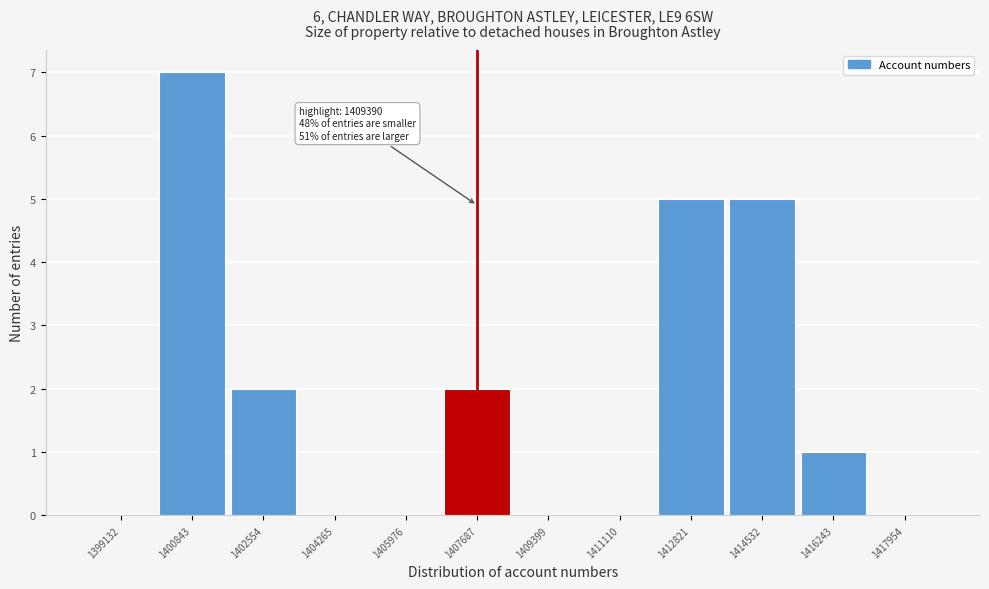

Reading left to right, extract all data points from this chart.

1399132=0	1400843=7	1402554=2	1404265=0	1405976=0	1407687=2	1409399=0	1411110=0	1412821=5	1414532=5	1416243=1	1417954=0